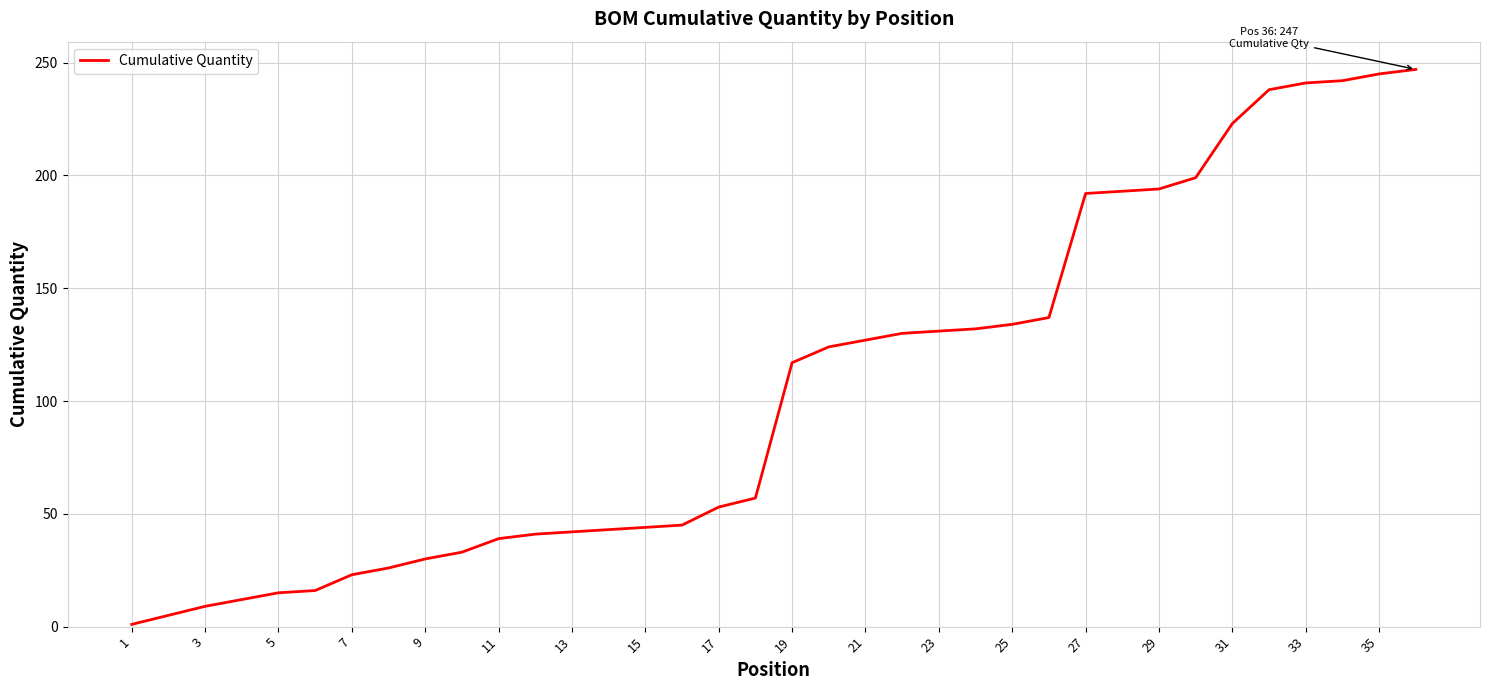

What is the difference between the maximum and minimum values?

246